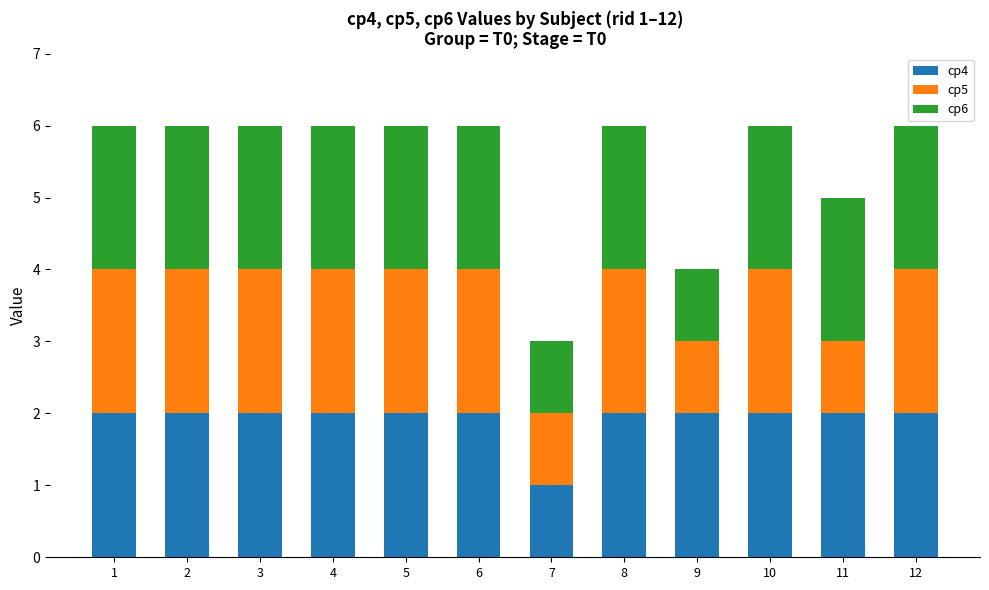

What is the total value across all series at 8?

6